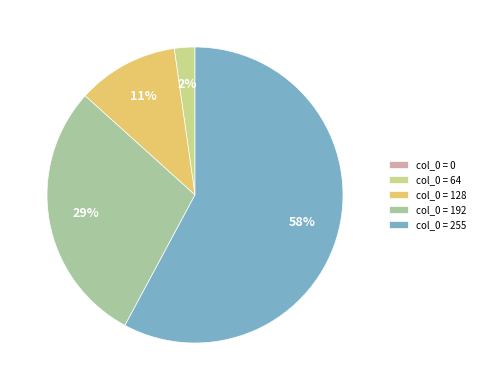

To the nearest percent, what is the average slice percentage?

20%